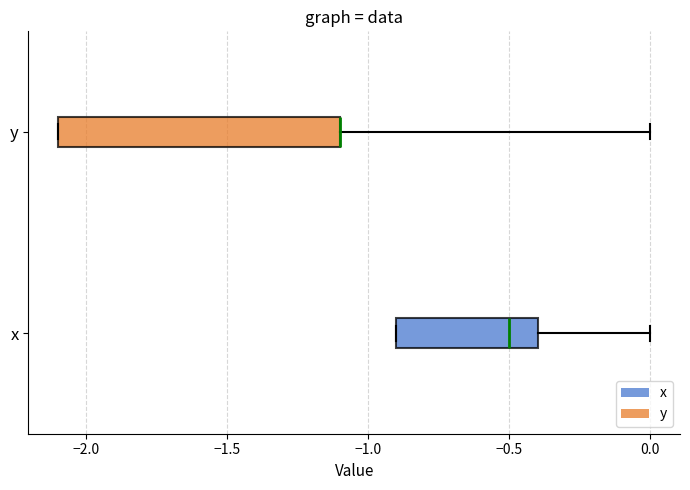

Reading bottom to top, read every box against the x-axis: the position of its median line, the range the box covers, and the ends of its whiskers. The values are not printed on the chart, so give them approximately, as read against the axis.

x: median -0.5, box -0.9 to -0.4, whiskers -0.9 to 0.0
y: median -1.1 (drawn on the box's right edge), box -2.1 to -1.1, whiskers -2.1 to 0.0